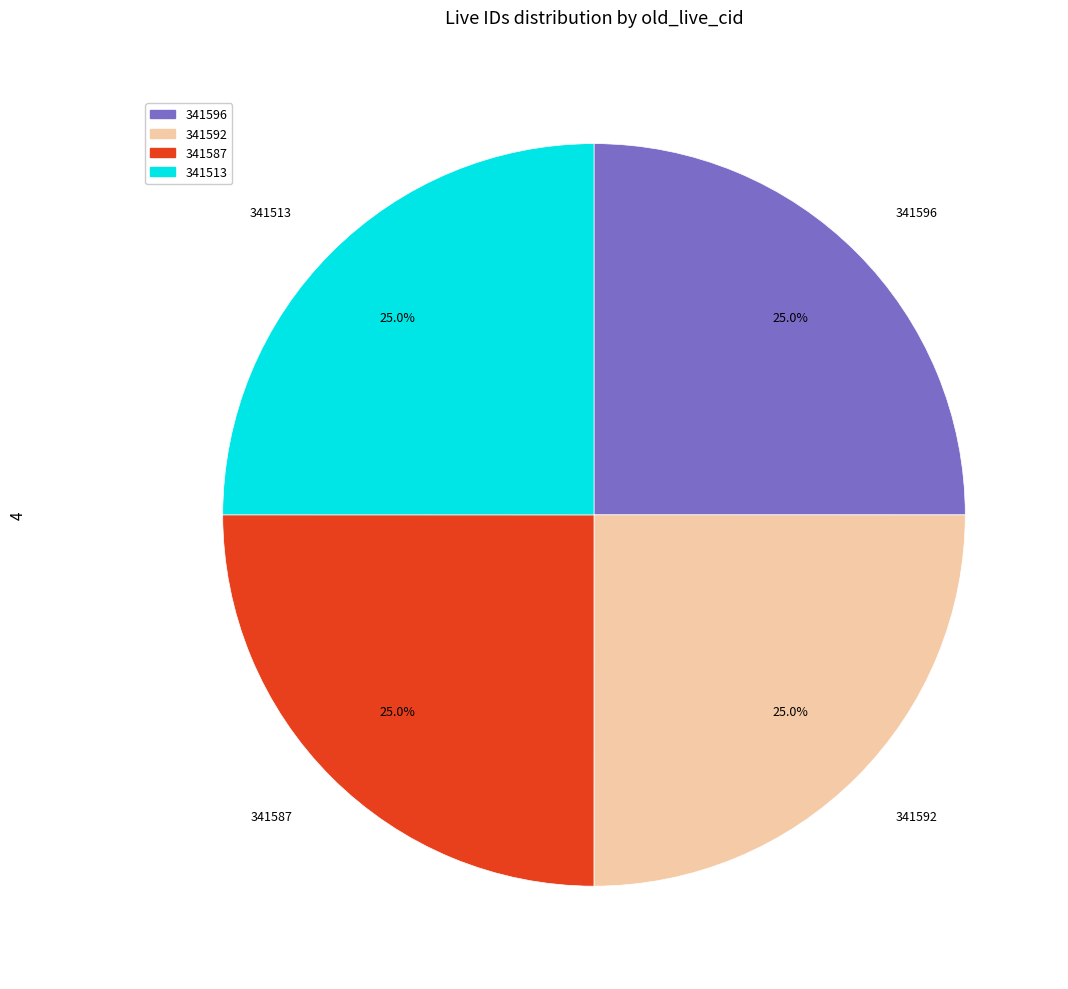

How much of the chart is everything except 341513?

75.0%